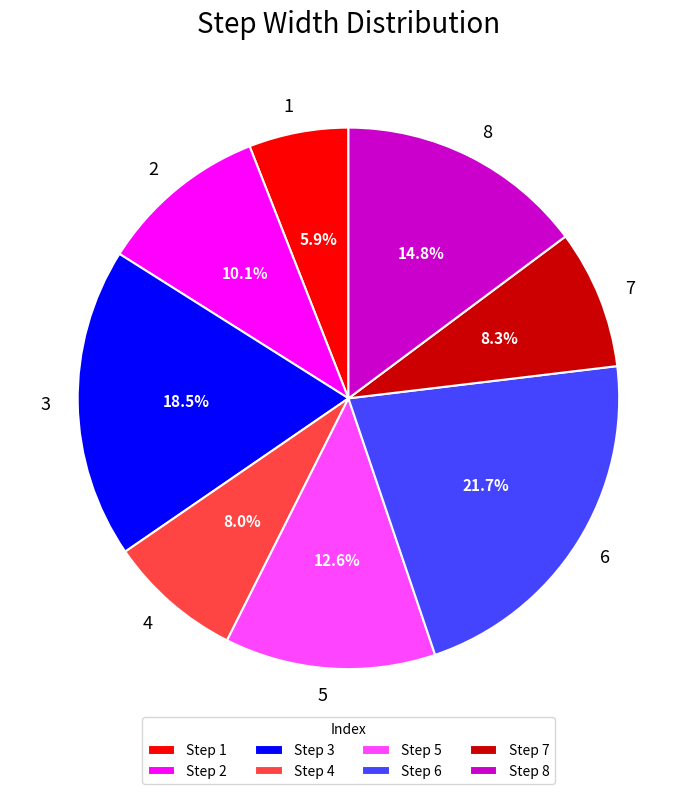

Does any single category account for the majority?

No